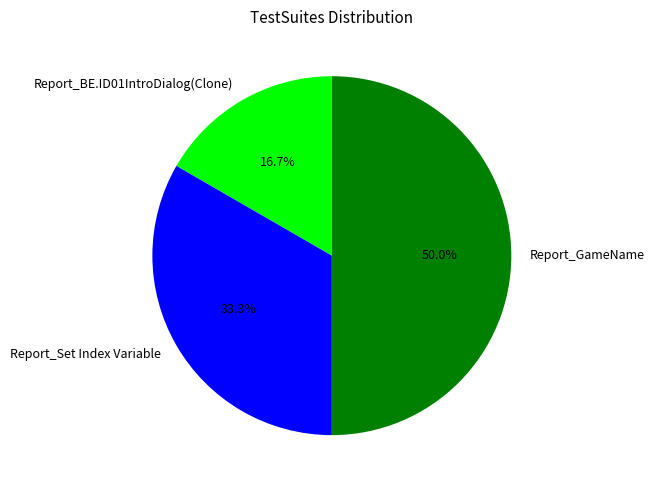

Between Report_BE.ID01IntroDialog(Clone) and Report_GameName, which is larger?

Report_GameName